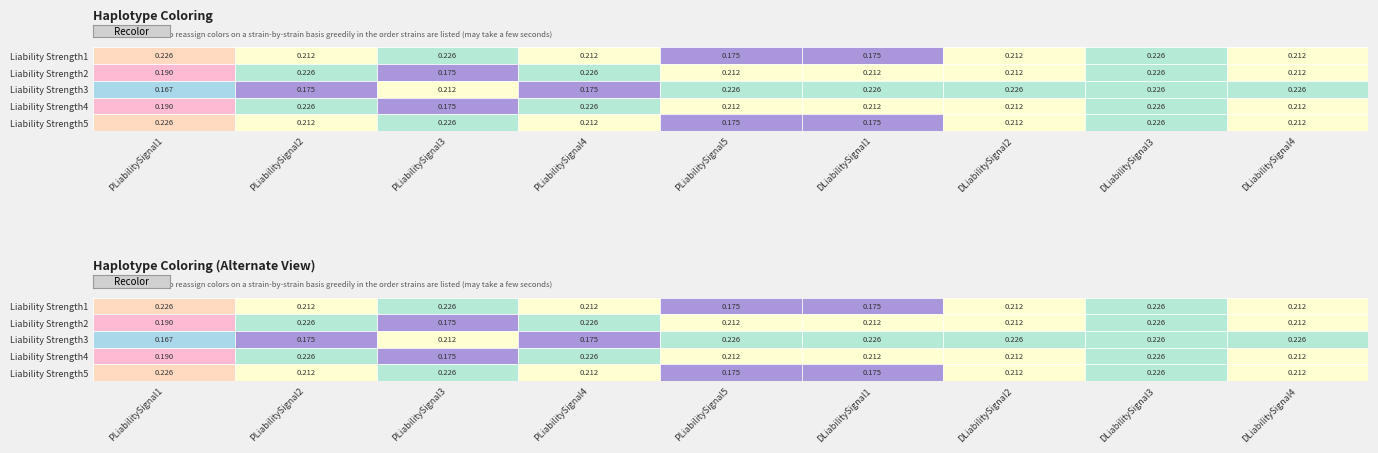

The Liability Strength2 series shows 0.2 at 2. True or false?

True